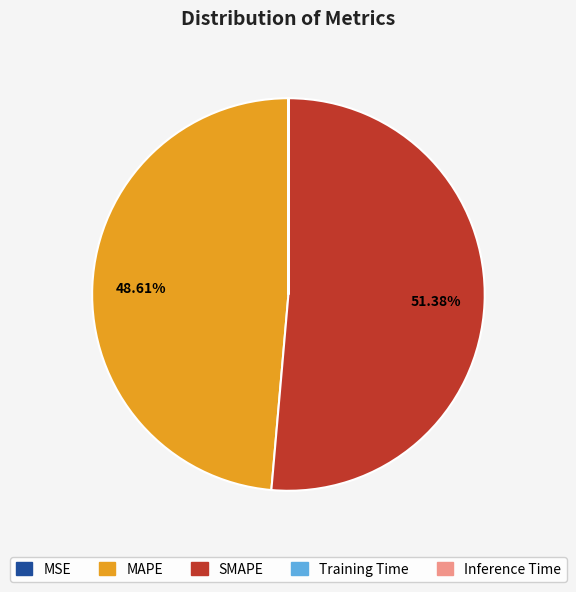

What is the largest slice in the pie chart?

SMAPE